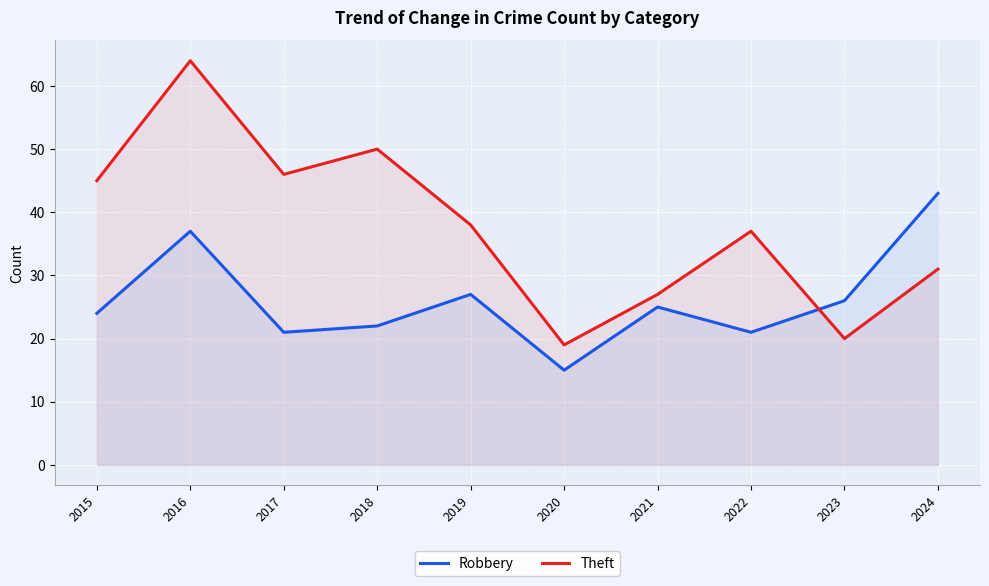

How many intersections are there between Theft and Robbery?

1